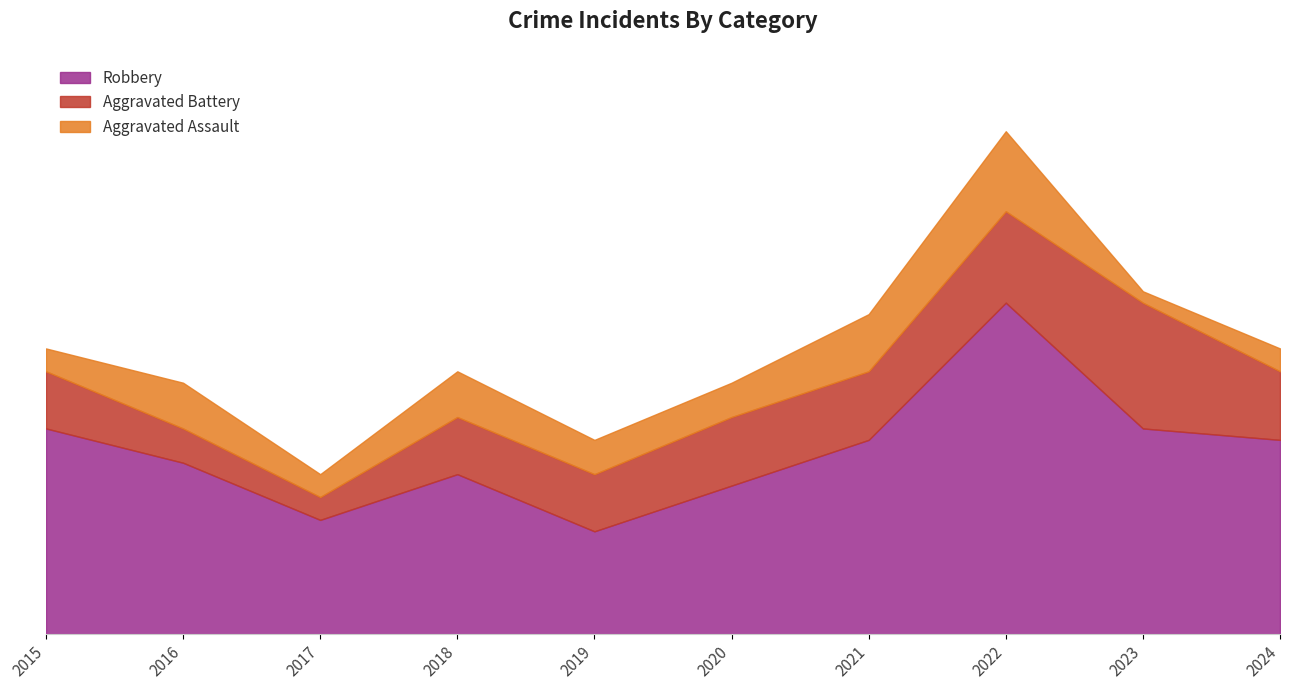

What is the approximate value of Aggravated Battery at 2024?

6